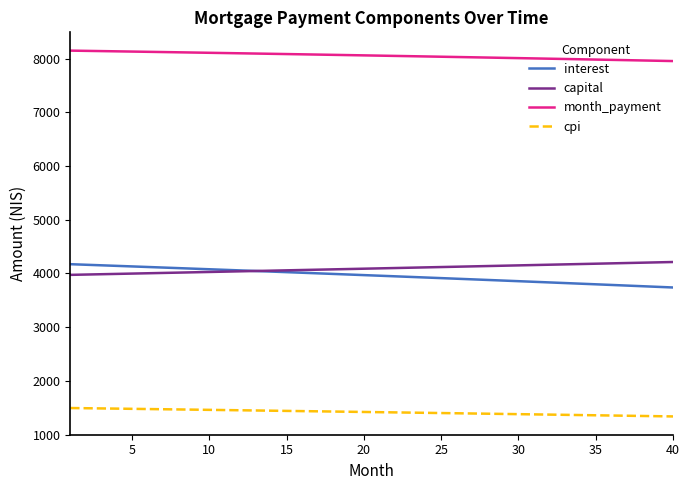

Does the chart display data point markers on the line(s)?

No